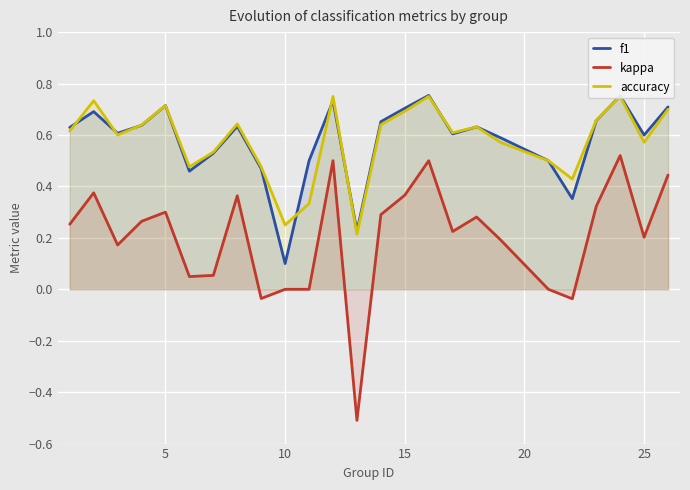

Which series has the widest spread of values?

kappa